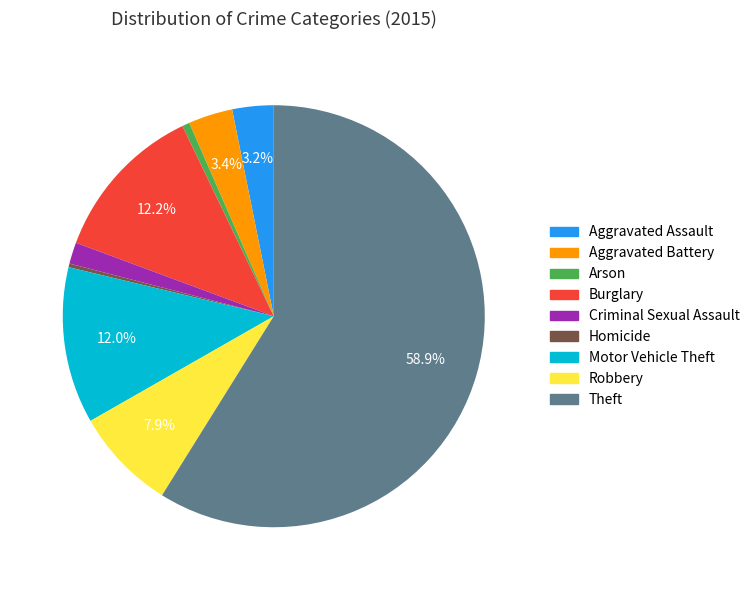

To the nearest percent, what is the difference between the largest and smallest slice percentages?

59%